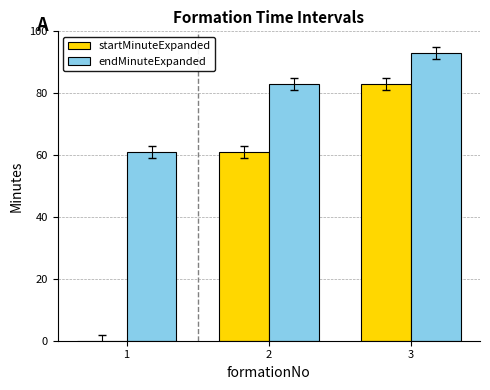

The value of startMinuteExpanded at 2 is 61. True or false?

True